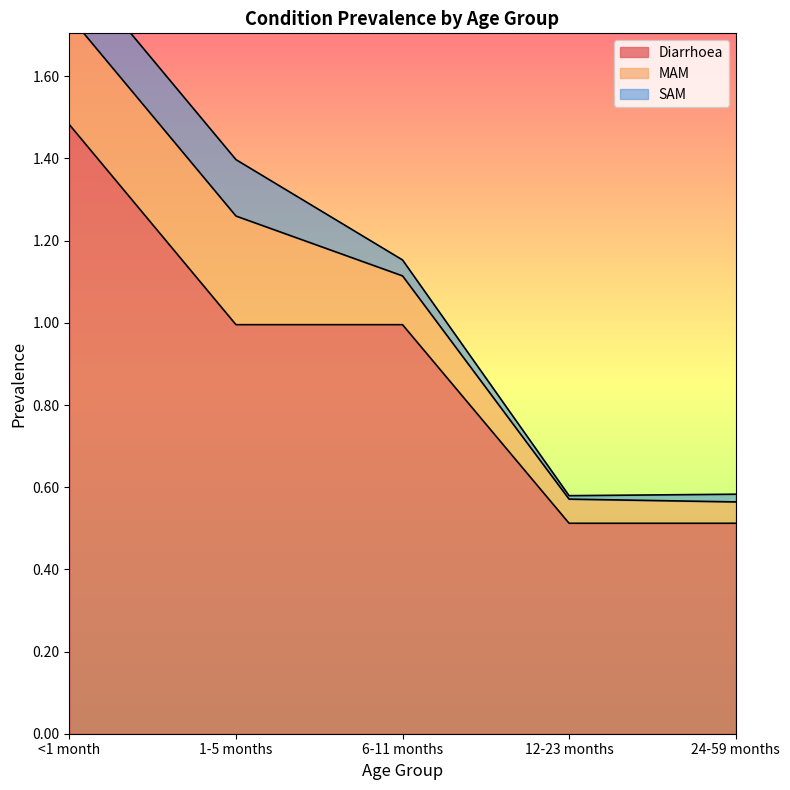

What is the sum of all Diarrhoea values?

4.5